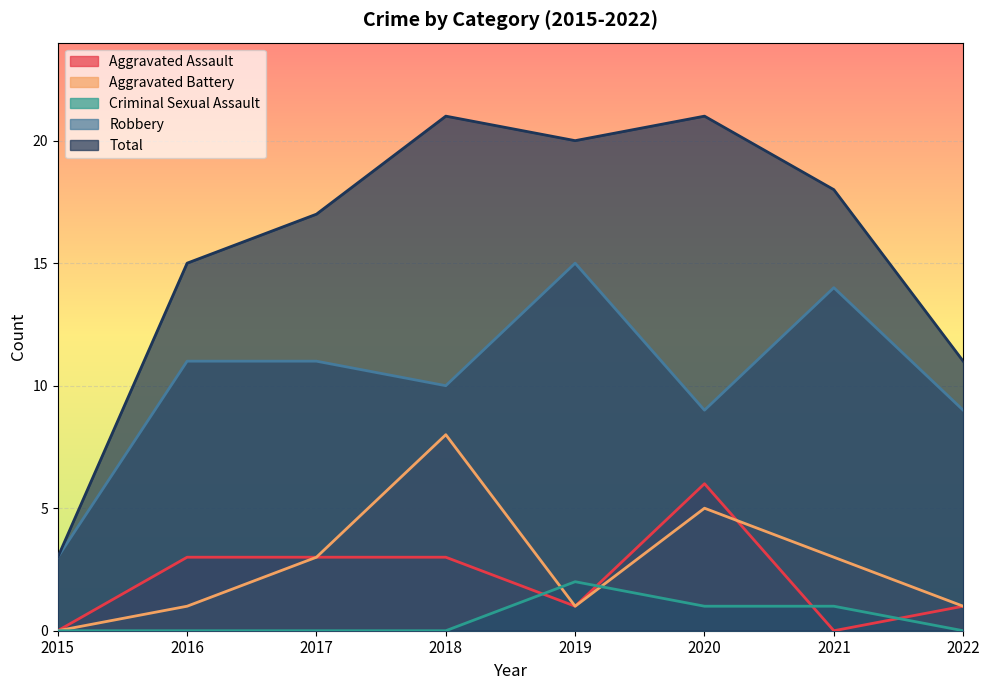

Which series has the largest range (max minus min)?

Total